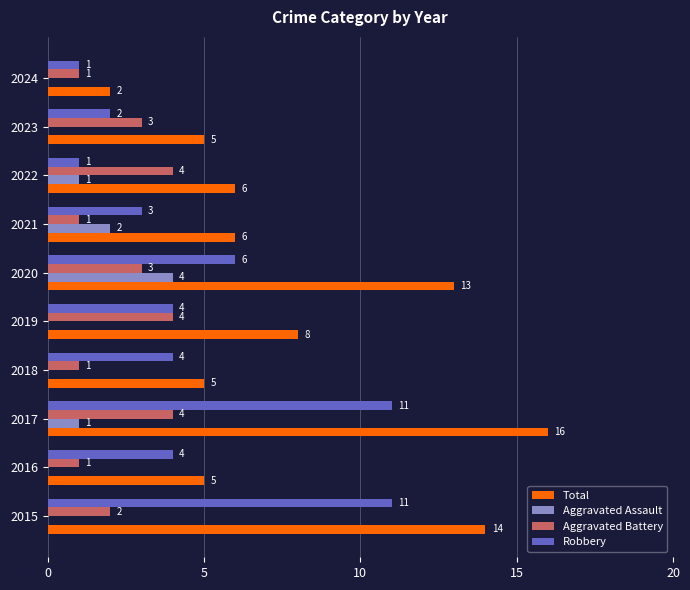

The Robbery series shows 2 at 2024. True or false?

False